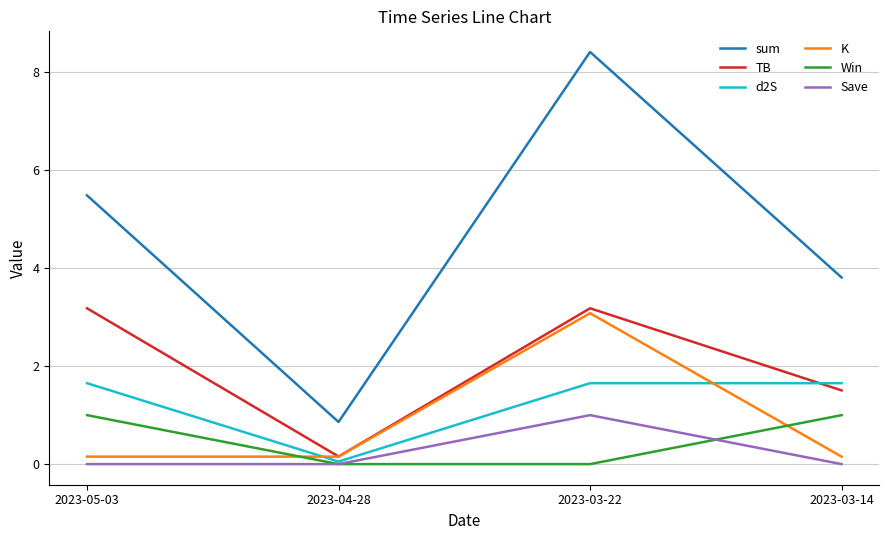

Reading left to right, list all the values displayed in this chart.

sum: 2023-05-03=5.5	2023-04-28=0.9	2023-03-22=8.4	2023-03-14=3.8
TB: 2023-05-03=3.2	2023-04-28=0.2	2023-03-22=3.2	2023-03-14=1.5
d2S: 2023-05-03=1.7	2023-04-28=0.1	2023-03-22=1.7	2023-03-14=1.7
K: 2023-05-03=0.2	2023-04-28=0.2	2023-03-22=3.1	2023-03-14=0.2
Win: 2023-05-03=1.0	2023-04-28=0.0	2023-03-22=0.0	2023-03-14=1.0
Save: 2023-05-03=0.0	2023-04-28=0.0	2023-03-22=1.0	2023-03-14=0.0